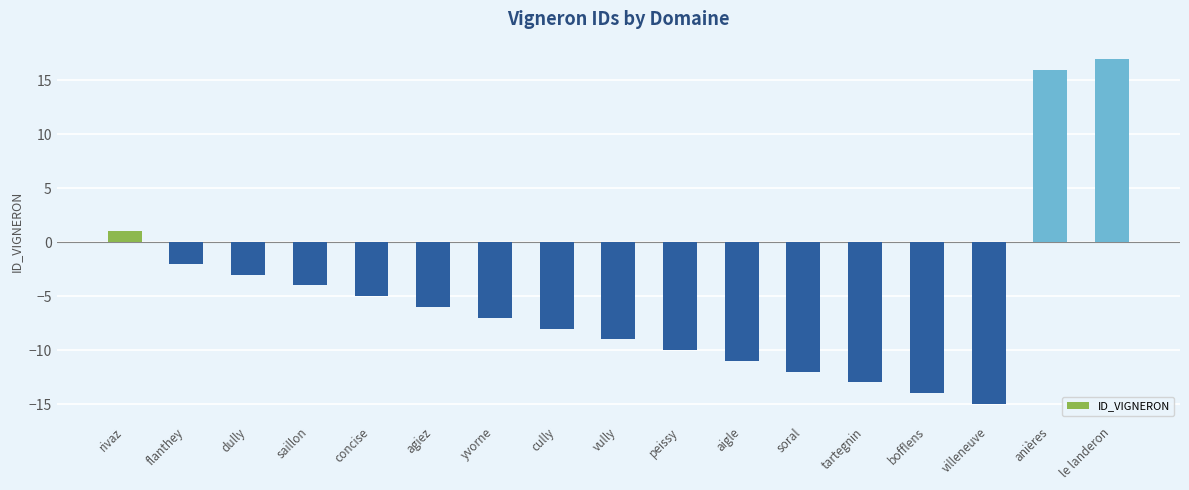

What position from the right is le landeron?

1